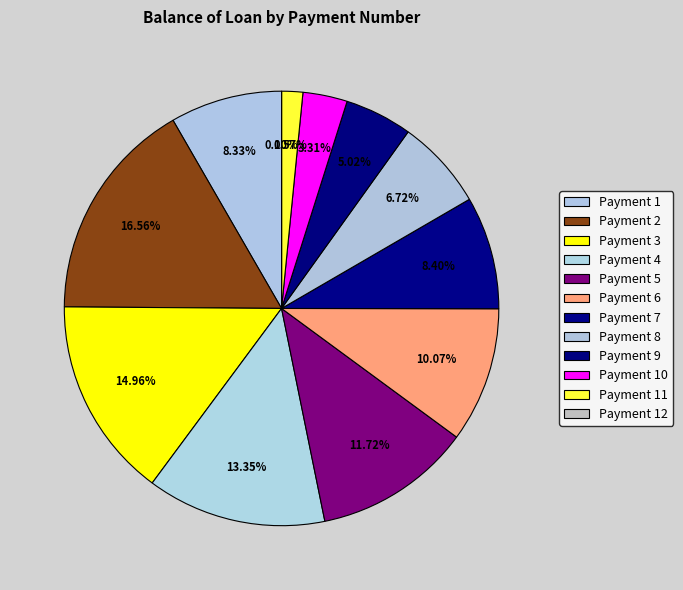

Between 1 and 3, which is larger?

3